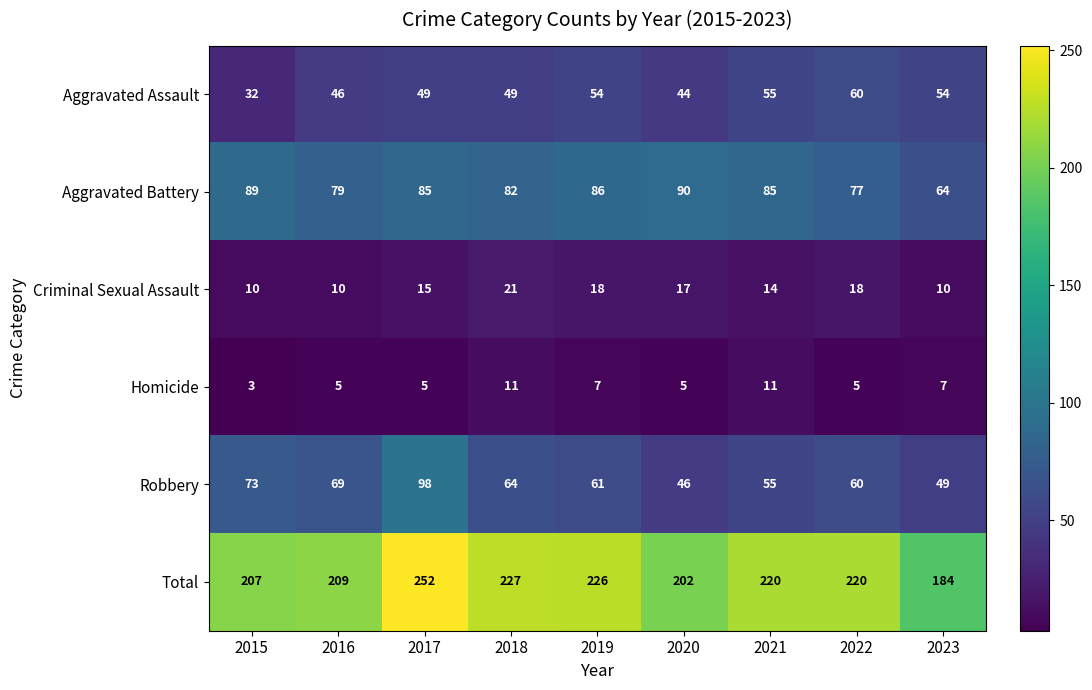

Where is Aggravated Assault nearest to the value 46?

2016